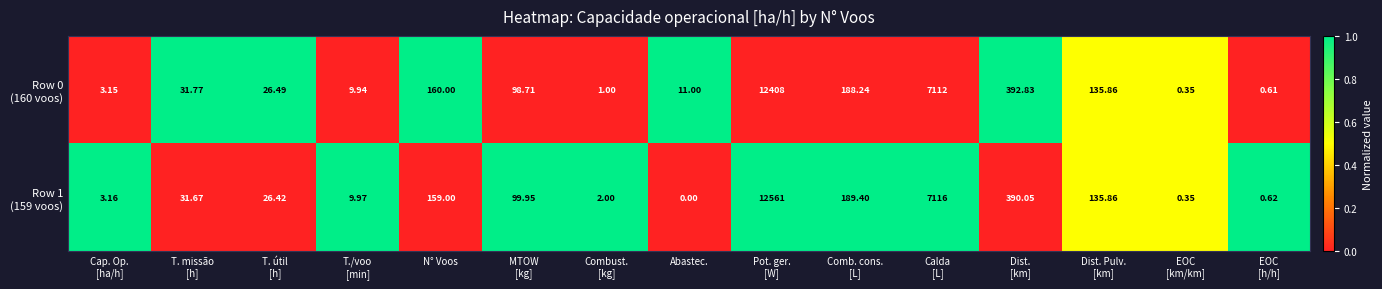

What is the total value across all series at EOC
[h/h]?

1.2